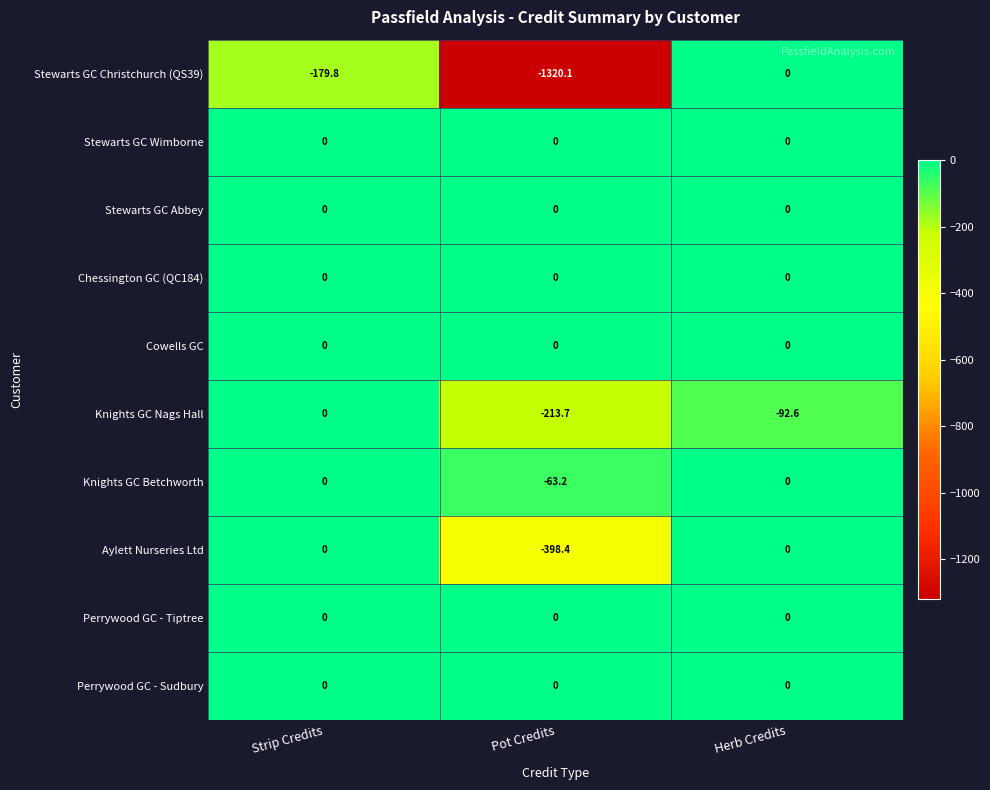

What is the difference between the highest and lowest values at Pot Credits?

1320.1